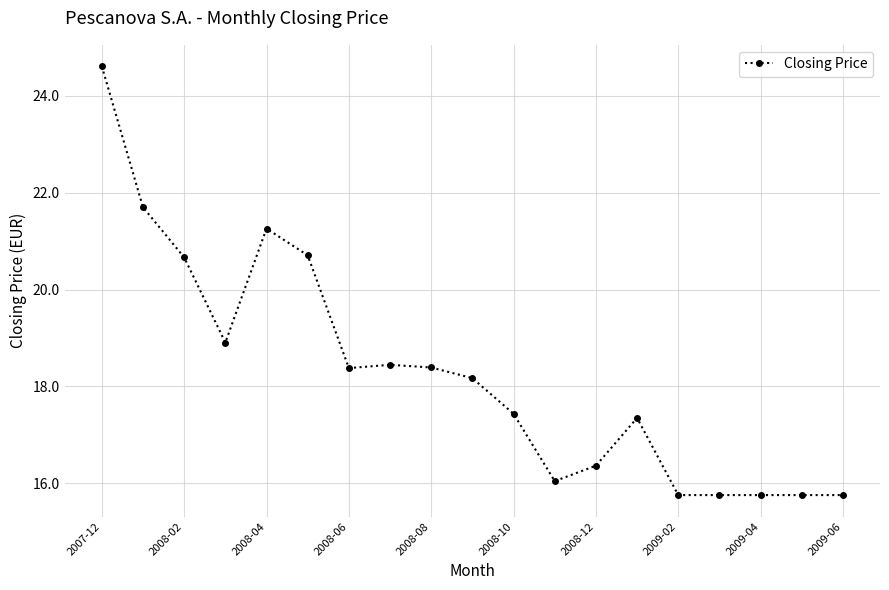

What is the average value?

18.3